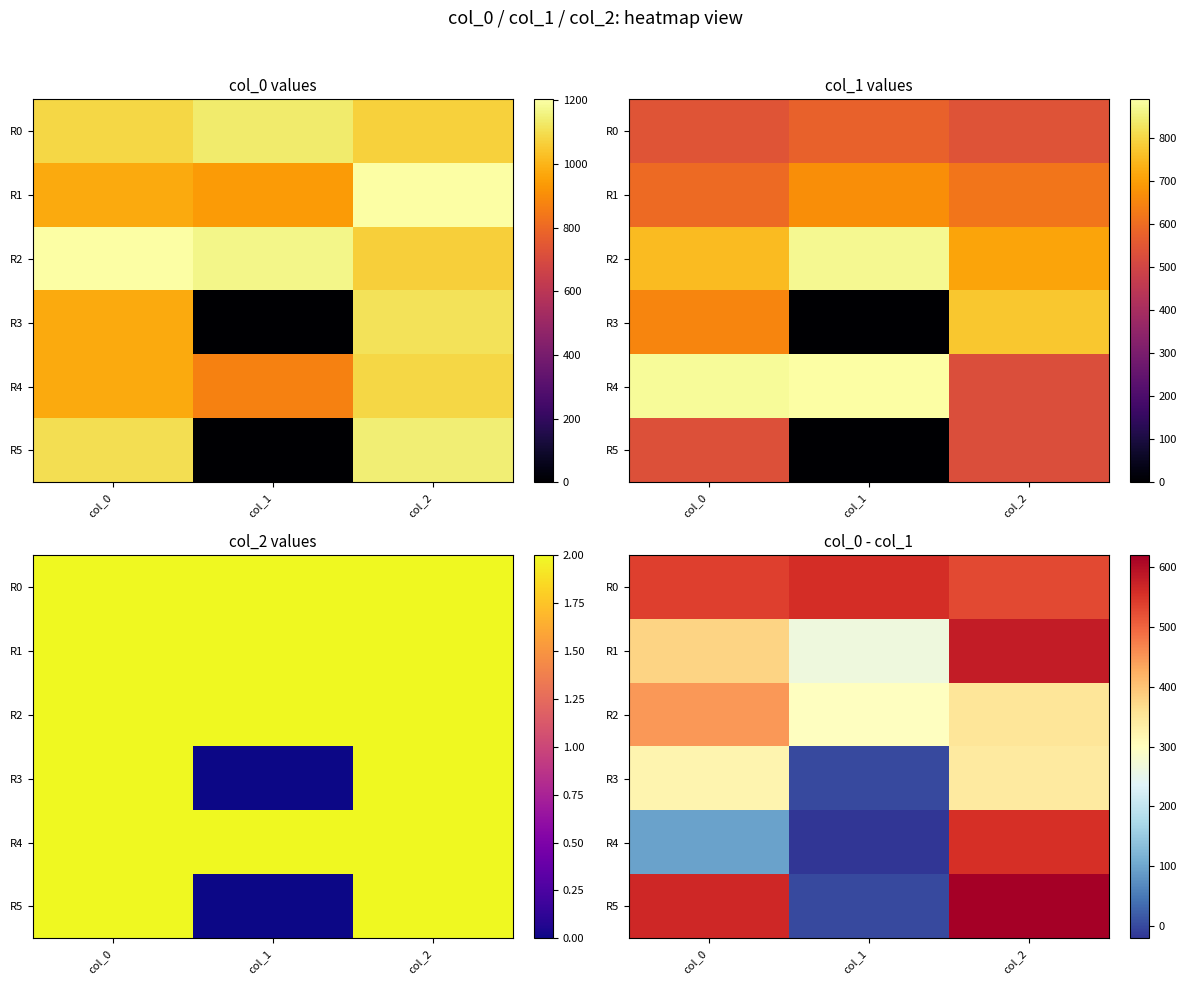

What is the smallest value displayed?

-21.0